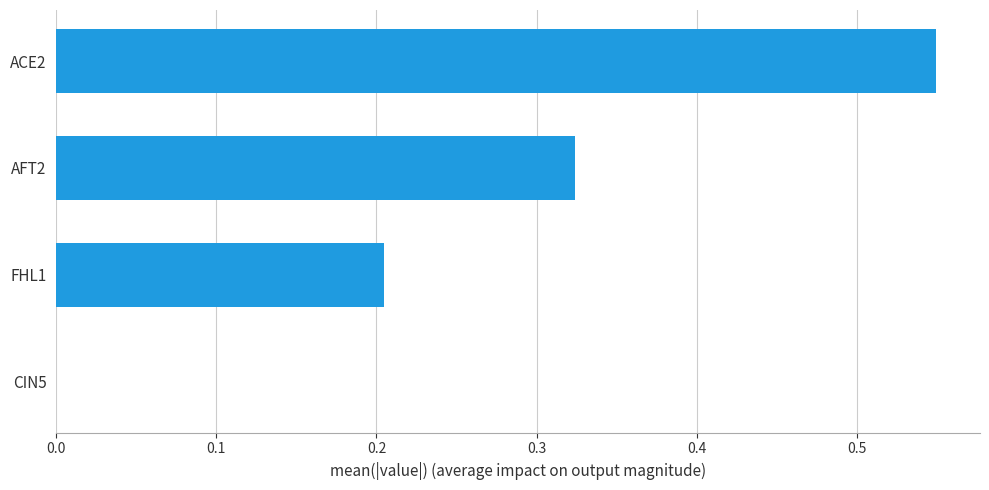

How many categories are shown in the chart?

4